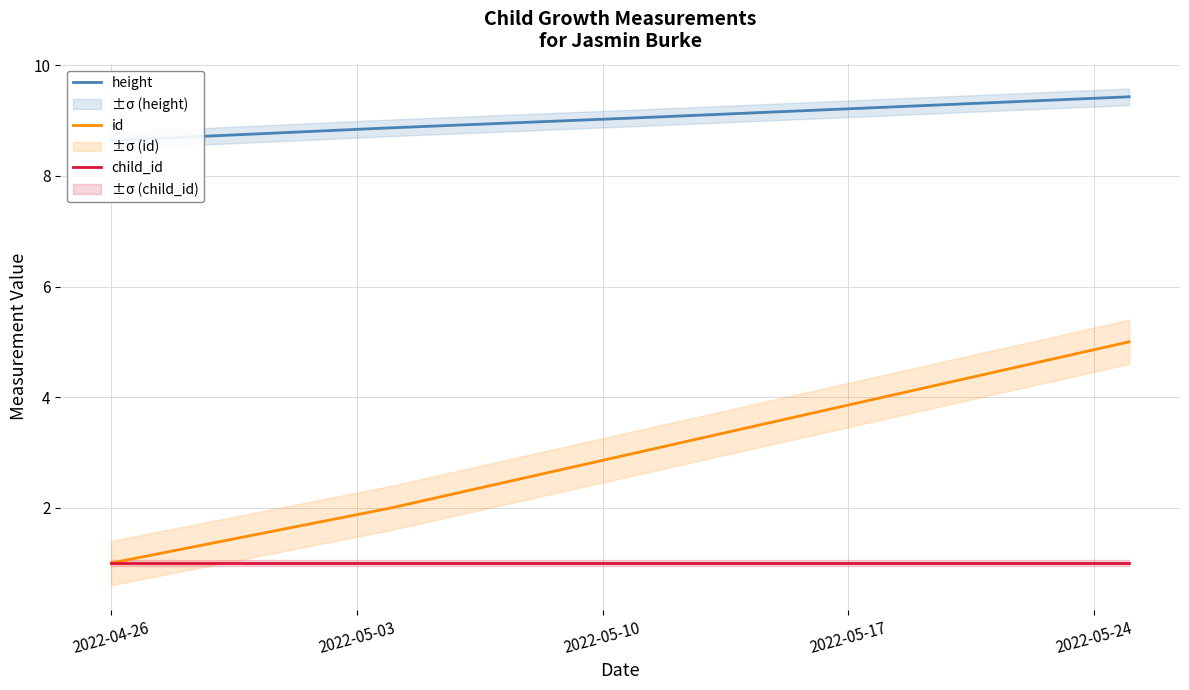

What is the sum of the height values at 2022-05-10 and 2022-04-26?

17.7